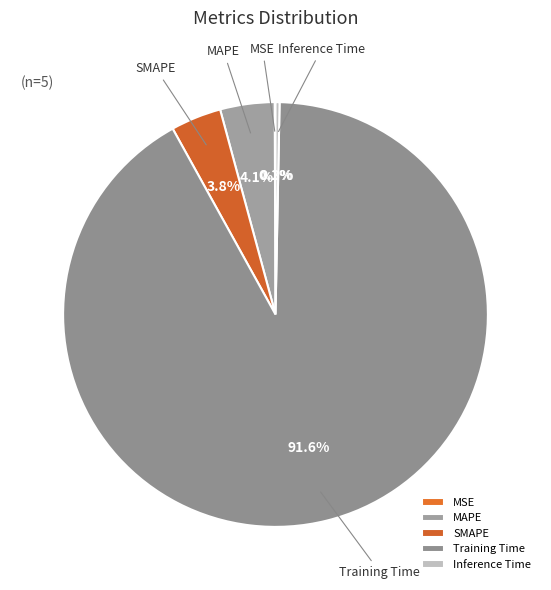

Does Inference Time represent more than half of the total?

No